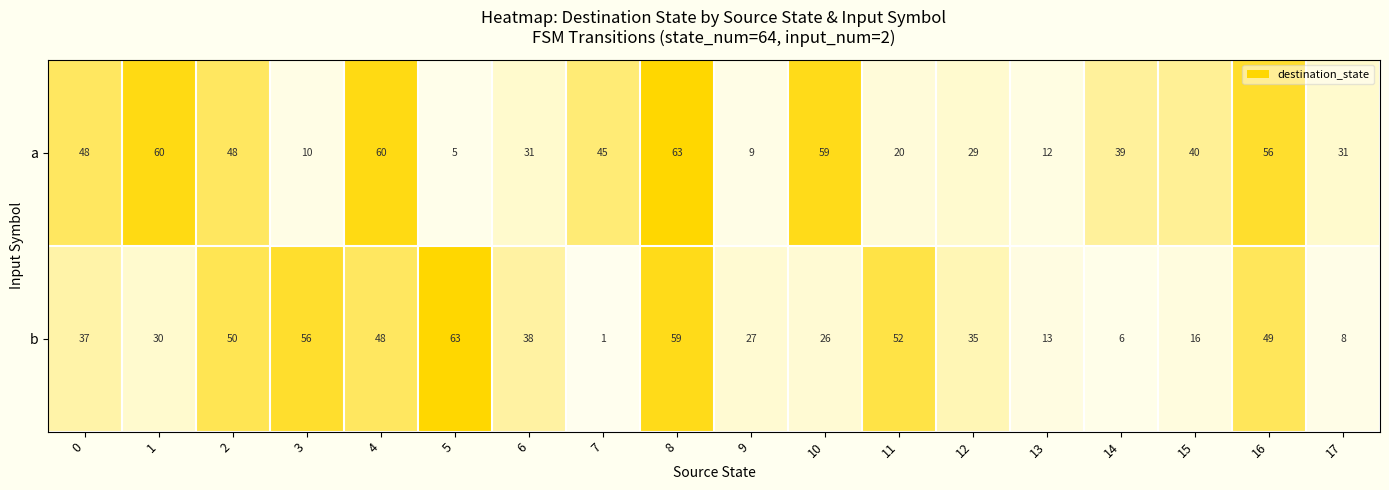

What is the difference between the highest and lowest values at 12?

6